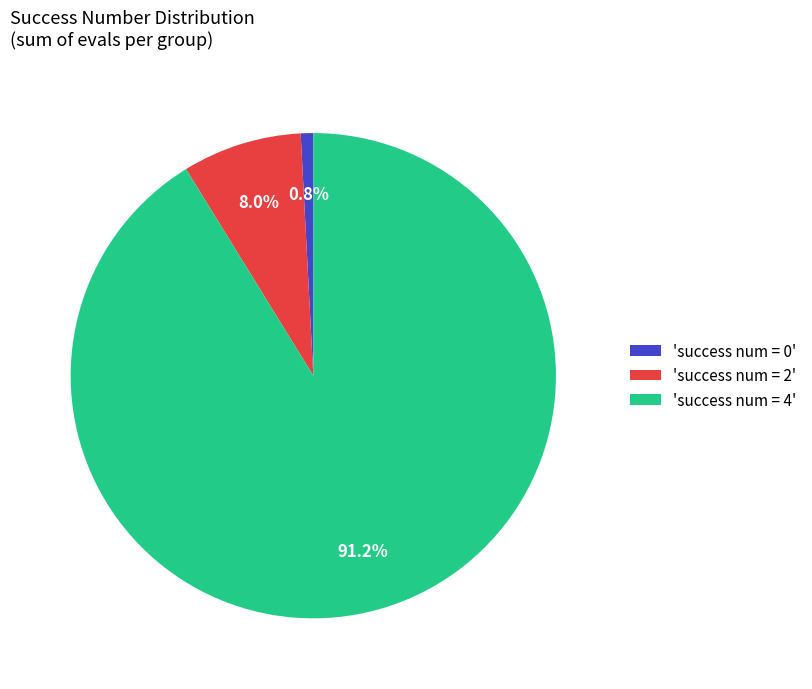

Between 'success num = 0' and 'success num = 2', which is larger?

'success num = 2'